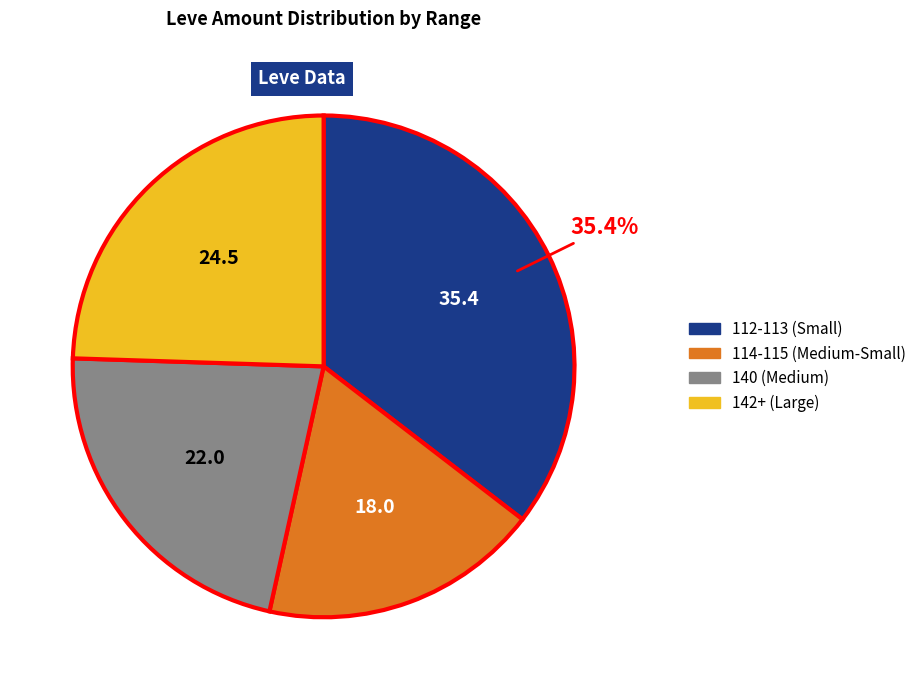

Is there any slice that represents more than half of the pie?

No